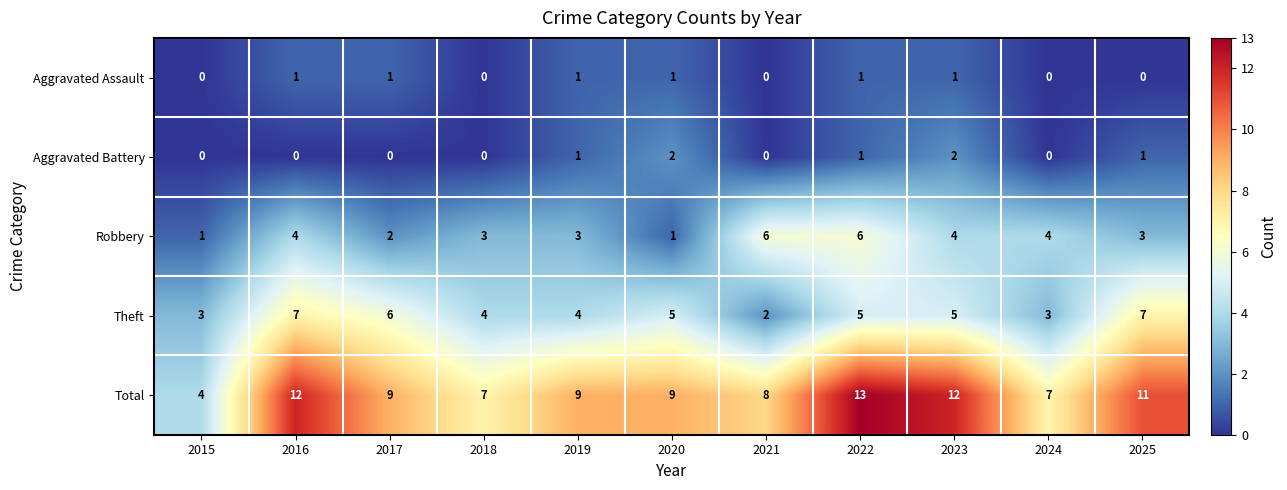

Read the Total value at 2025.

11